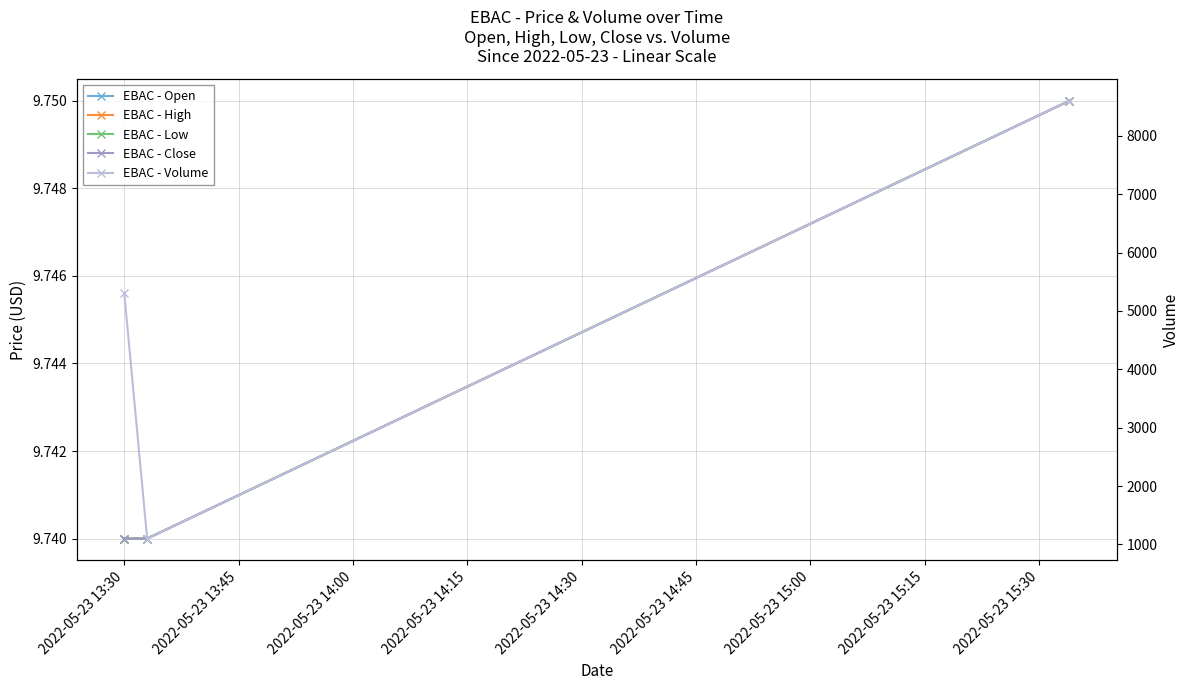

The value of EBAC - Open at 2022-05-23 14:00 is 9.8. True or false?

True